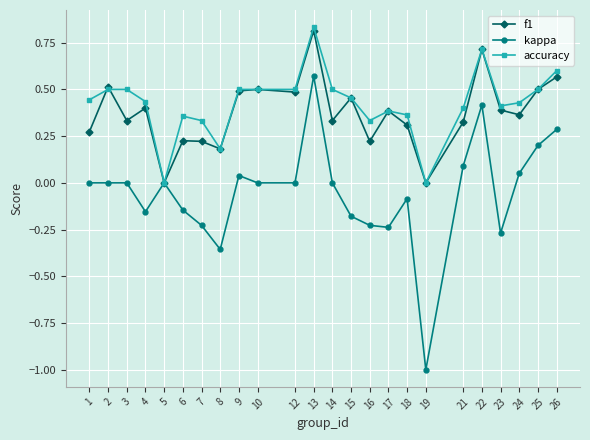

True or false: f1 has more than 0 interior local peaks.

True